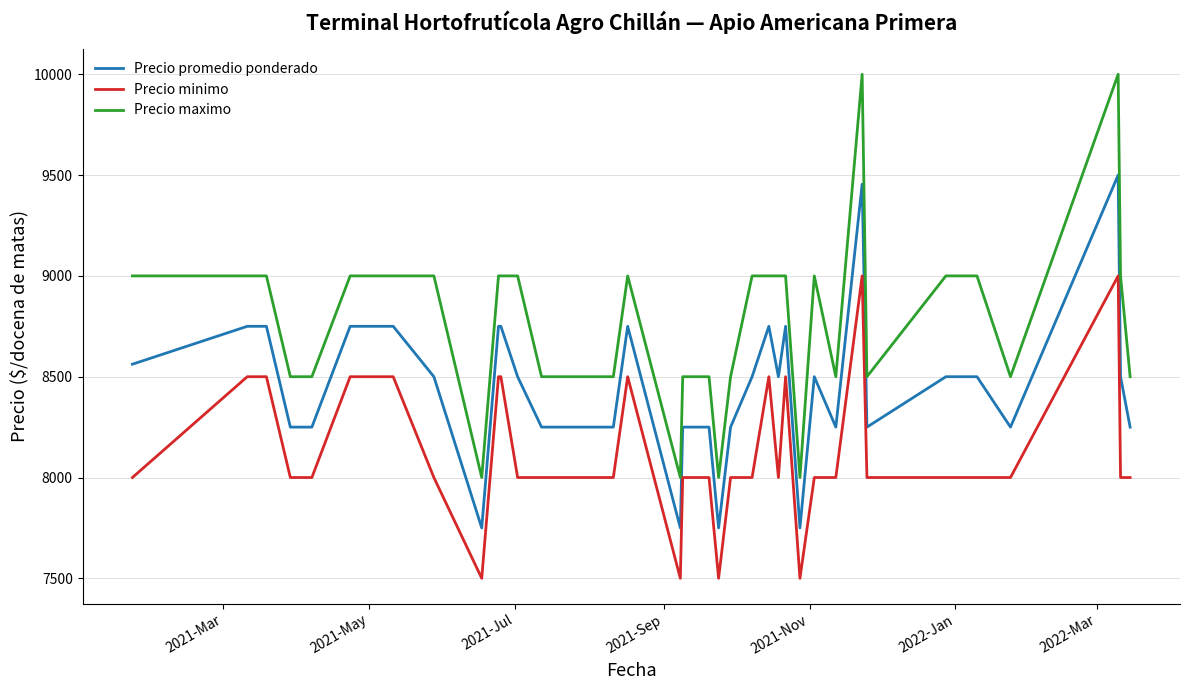

True or false: Precio minimo and Precio maximo cross at least once.

False